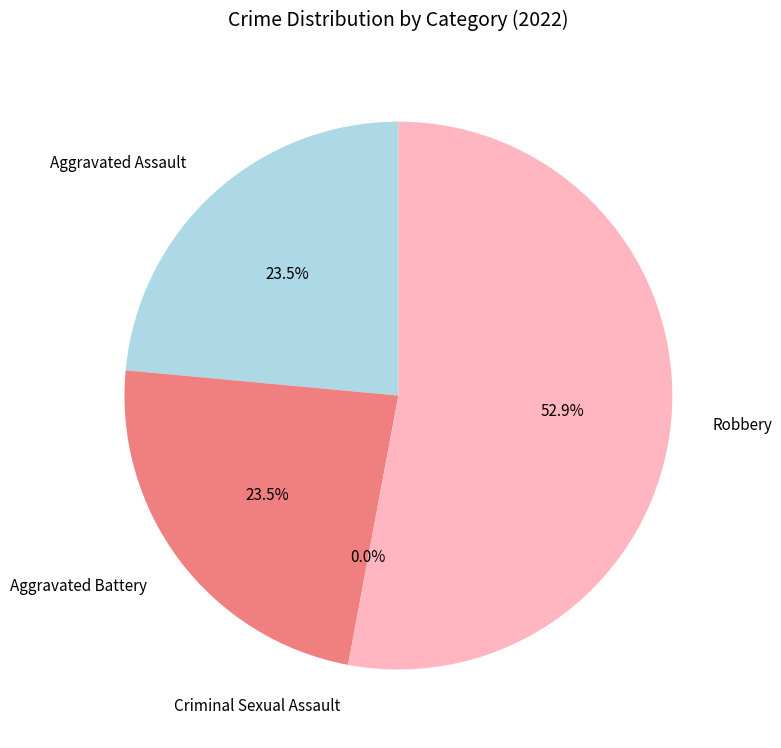

Which category has the biggest portion of the pie?

Robbery